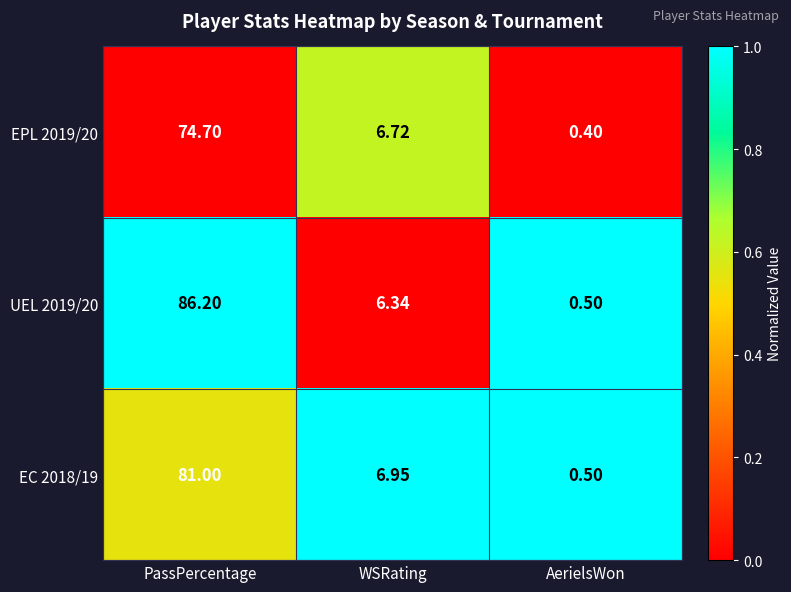

Where does the UEL 2019/20 series first go above 6?

PassPercentage